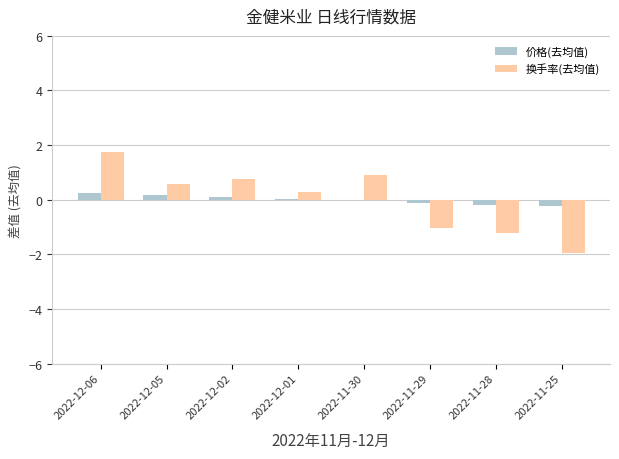

At which category does the chart reach its peak across all series?

2022-12-06